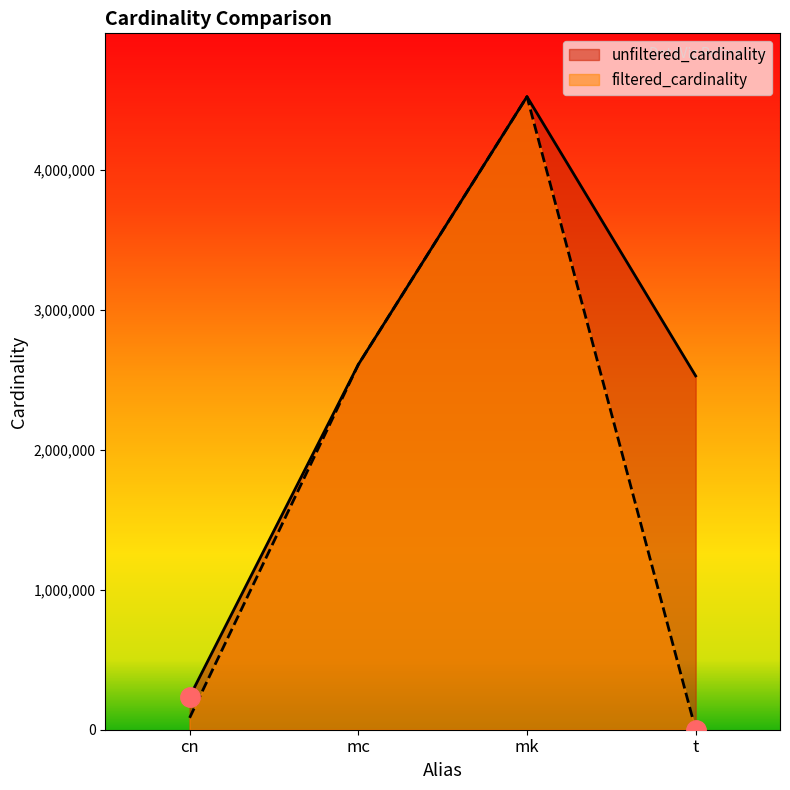

What is the label of the 3rd point from the left?

mk